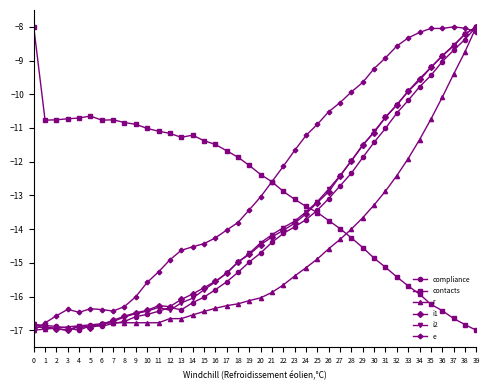

Is this an area chart (filled region under the line)?

No